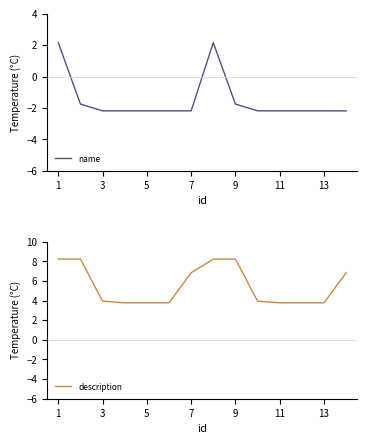

The value of name at 9 is -1.2. True or false?

False